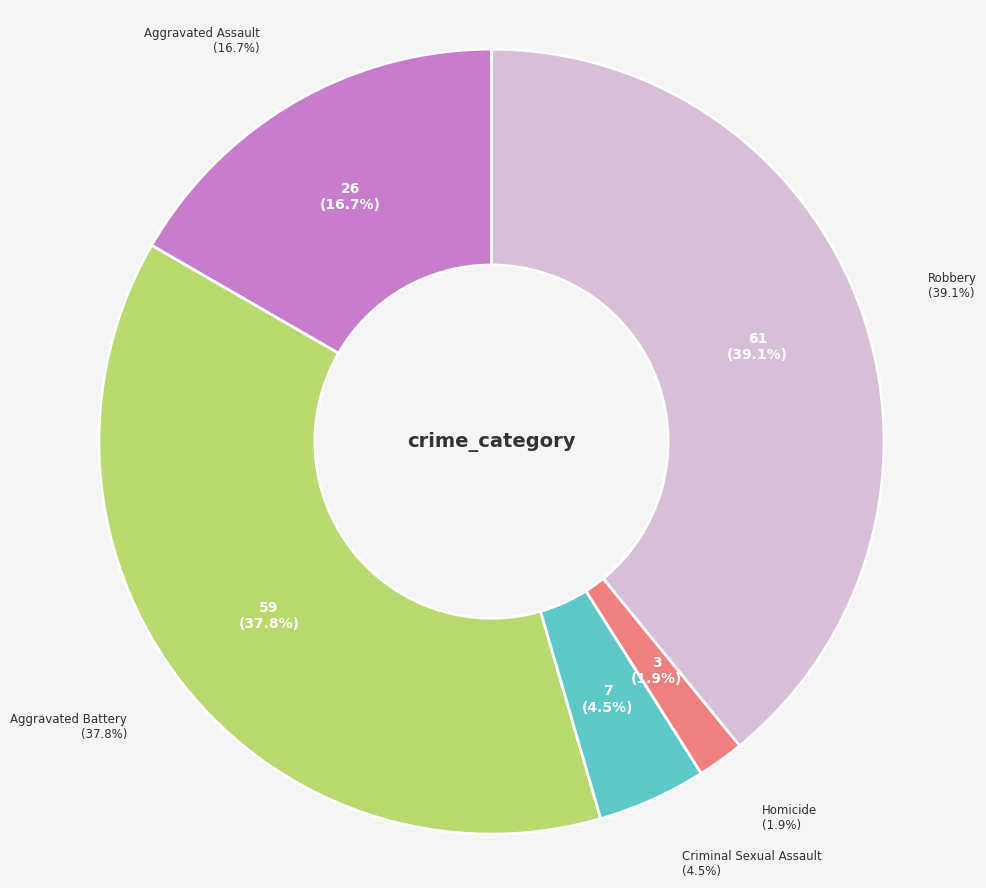

How many segments does this pie chart have?

5